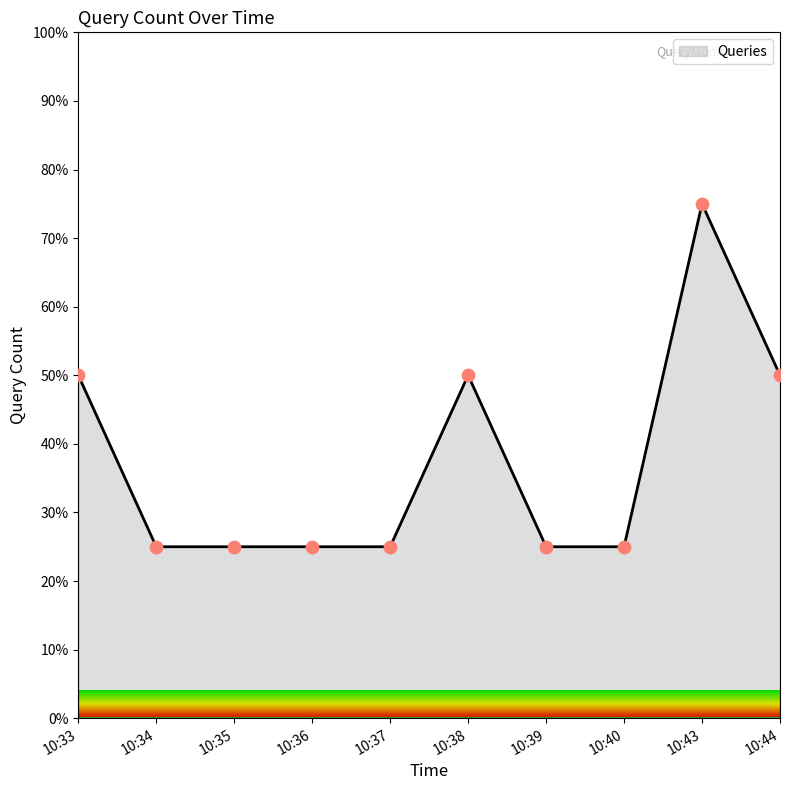

Between 10:43 and 10:37, which is larger?

10:43